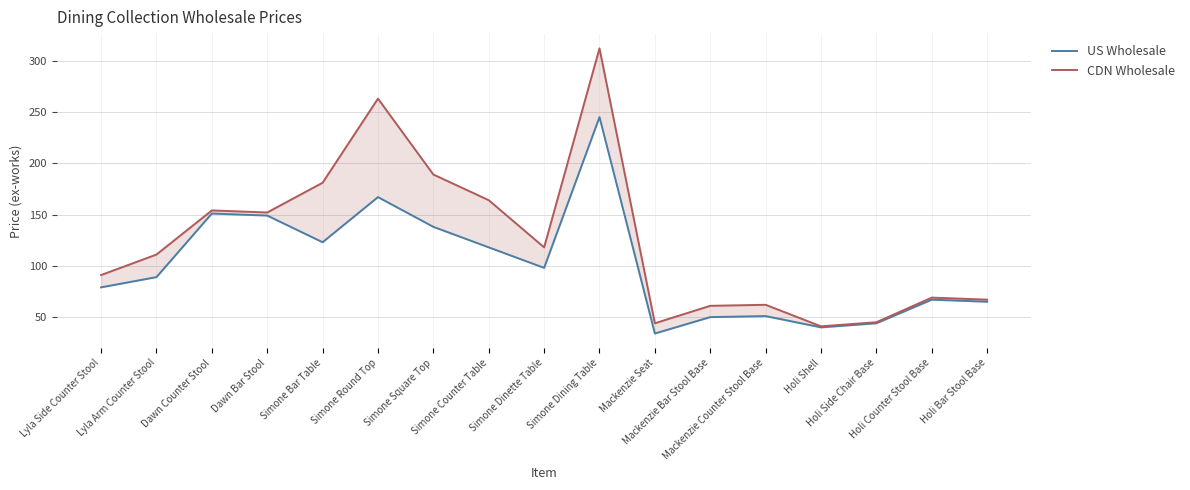

How many values in the CDN Wholesale series are below 111?

8